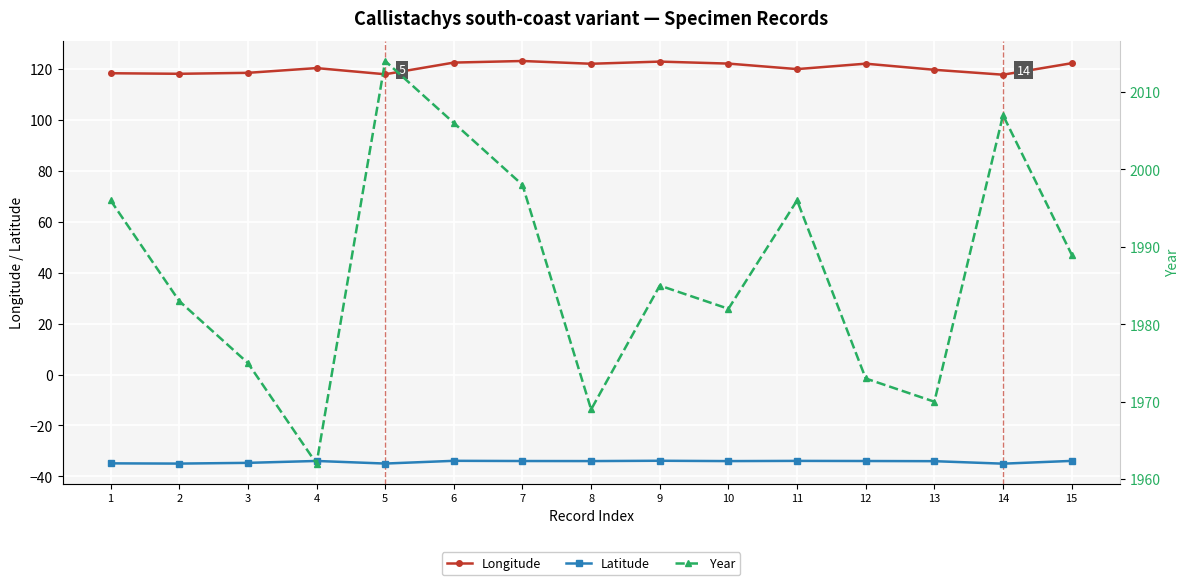

What is the average value of the Year series?

1987.0